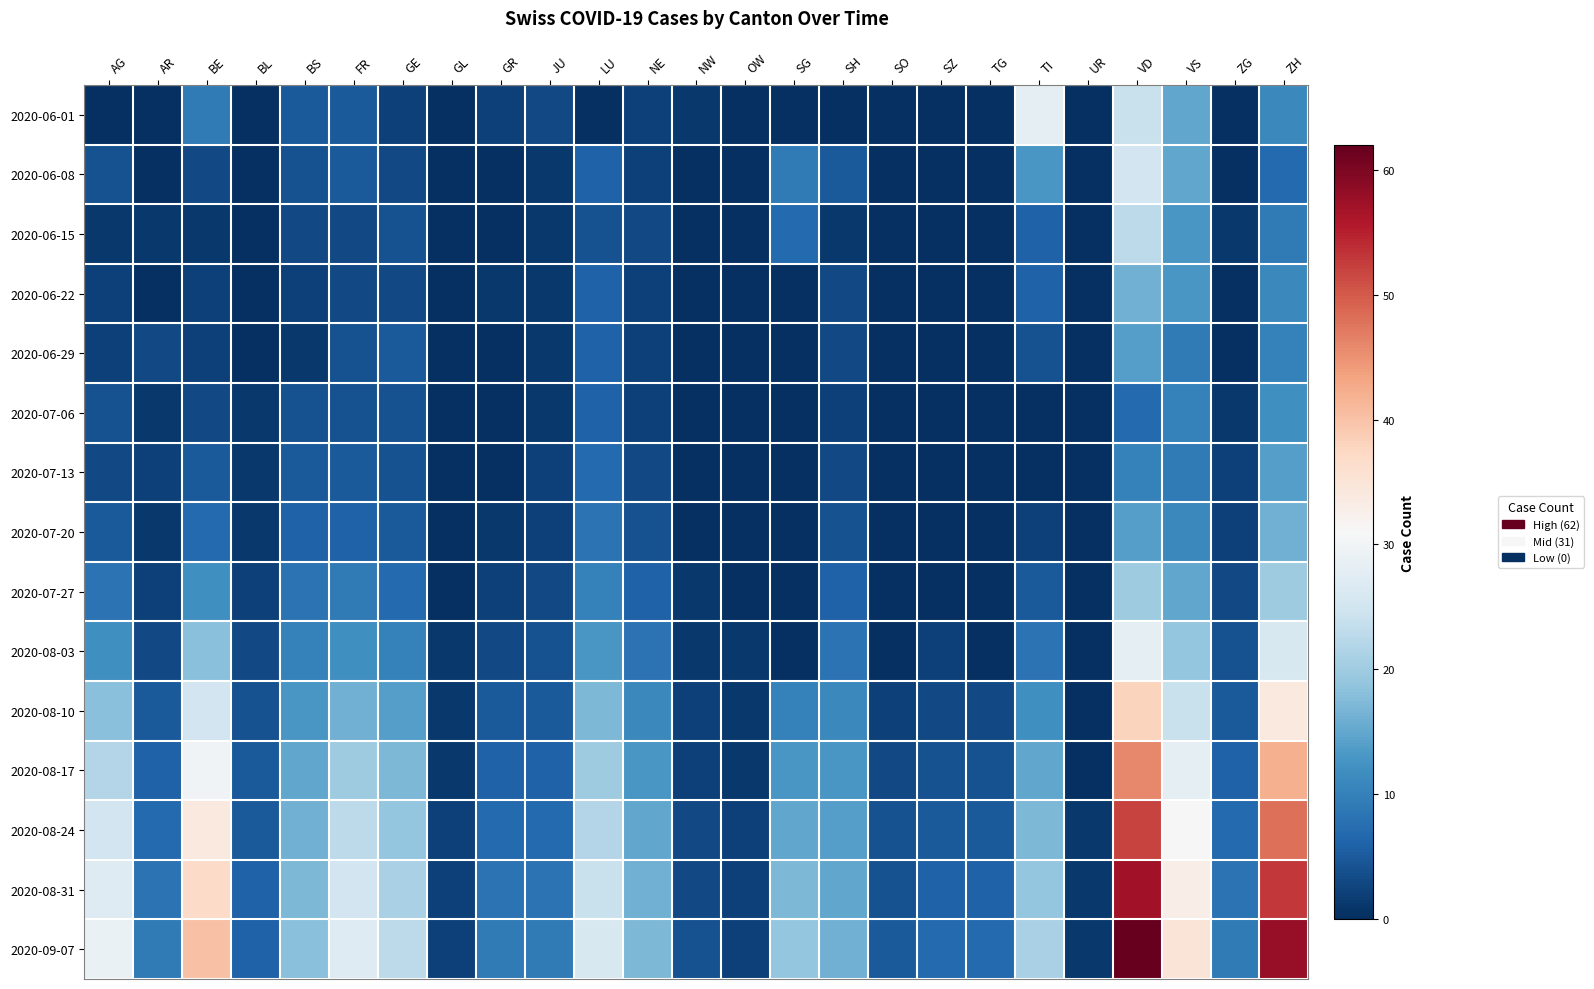

Reading left to right, list all the values displayed in this chart.

2020-06-01: AG=0	AR=0	BE=9	BL=0	BS=5	FR=5	GE=2	GL=0	GR=2	JU=3	LU=0	NE=2	NW=1	OW=0	SG=0	SH=0	SO=0	SZ=0	TG=0	TI=28	UR=0	VD=24	VS=15	ZG=0	ZH=11
2020-06-08: AG=4	AR=0	BE=3	BL=0	BS=4	FR=5	GE=3	GL=0	GR=0	JU=1	LU=6	NE=2	NW=0	OW=0	SG=9	SH=5	SO=0	SZ=0	TG=0	TI=13	UR=0	VD=25	VS=15	ZG=0	ZH=7
2020-06-15: AG=1	AR=1	BE=1	BL=0	BS=3	FR=3	GE=4	GL=0	GR=0	JU=1	LU=4	NE=3	NW=0	OW=0	SG=7	SH=1	SO=0	SZ=0	TG=0	TI=6	UR=0	VD=23	VS=13	ZG=1	ZH=9
2020-06-22: AG=2	AR=0	BE=2	BL=0	BS=2	FR=3	GE=3	GL=0	GR=1	JU=1	LU=6	NE=2	NW=0	OW=0	SG=0	SH=3	SO=0	SZ=0	TG=0	TI=6	UR=0	VD=16	VS=13	ZG=0	ZH=11
2020-06-29: AG=2	AR=3	BE=2	BL=0	BS=1	FR=4	GE=5	GL=0	GR=0	JU=1	LU=6	NE=2	NW=0	OW=0	SG=0	SH=3	SO=0	SZ=0	TG=0	TI=4	UR=0	VD=14	VS=9	ZG=0	ZH=10
2020-07-06: AG=4	AR=1	BE=3	BL=1	BS=4	FR=4	GE=4	GL=0	GR=0	JU=1	LU=6	NE=2	NW=0	OW=0	SG=0	SH=2	SO=0	SZ=0	TG=0	TI=0	UR=0	VD=7	VS=10	ZG=1	ZH=12
2020-07-13: AG=3	AR=2	BE=5	BL=1	BS=5	FR=5	GE=4	GL=0	GR=0	JU=2	LU=7	NE=3	NW=0	OW=0	SG=0	SH=3	SO=0	SZ=0	TG=0	TI=0	UR=0	VD=10	VS=9	ZG=2	ZH=14
2020-07-20: AG=5	AR=1	BE=7	BL=1	BS=6	FR=6	GE=5	GL=0	GR=1	JU=2	LU=8	NE=4	NW=0	OW=0	SG=0	SH=4	SO=0	SZ=0	TG=0	TI=2	UR=0	VD=14	VS=11	ZG=2	ZH=16
2020-07-27: AG=8	AR=2	BE=12	BL=2	BS=8	FR=9	GE=7	GL=0	GR=2	JU=3	LU=10	NE=6	NW=1	OW=0	SG=0	SH=6	SO=0	SZ=0	TG=0	TI=5	UR=0	VD=20	VS=15	ZG=3	ZH=20
2020-08-03: AG=12	AR=3	BE=18	BL=3	BS=10	FR=12	GE=10	GL=1	GR=3	JU=4	LU=13	NE=8	NW=1	OW=1	SG=0	SH=8	SO=0	SZ=2	TG=0	TI=8	UR=0	VD=28	VS=19	ZG=4	ZH=26
2020-08-10: AG=18	AR=5	BE=25	BL=4	BS=13	FR=16	GE=14	GL=1	GR=5	JU=5	LU=17	NE=11	NW=2	OW=1	SG=10	SH=11	SO=2	SZ=3	TG=3	TI=12	UR=0	VD=38	VS=24	ZG=5	ZH=34
2020-08-17: AG=22	AR=6	BE=30	BL=5	BS=15	FR=20	GE=17	GL=1	GR=6	JU=6	LU=20	NE=13	NW=2	OW=1	SG=13	SH=13	SO=3	SZ=4	TG=4	TI=15	UR=0	VD=46	VS=28	ZG=6	ZH=42
2020-08-24: AG=25	AR=7	BE=34	BL=5	BS=16	FR=23	GE=19	GL=2	GR=7	JU=7	LU=22	NE=15	NW=3	OW=2	SG=15	SH=14	SO=4	SZ=5	TG=5	TI=17	UR=1	VD=52	VS=31	ZG=7	ZH=48
2020-08-31: AG=27	AR=8	BE=37	BL=6	BS=17	FR=25	GE=21	GL=2	GR=8	JU=8	LU=24	NE=16	NW=3	OW=2	SG=17	SH=15	SO=4	SZ=6	TG=6	TI=19	UR=1	VD=57	VS=33	ZG=8	ZH=53
2020-09-07: AG=29	AR=9	BE=40	BL=6	BS=18	FR=27	GE=23	GL=2	GR=9	JU=9	LU=26	NE=17	NW=4	OW=2	SG=19	SH=16	SO=5	SZ=7	TG=7	TI=21	UR=1	VD=62	VS=35	ZG=9	ZH=58